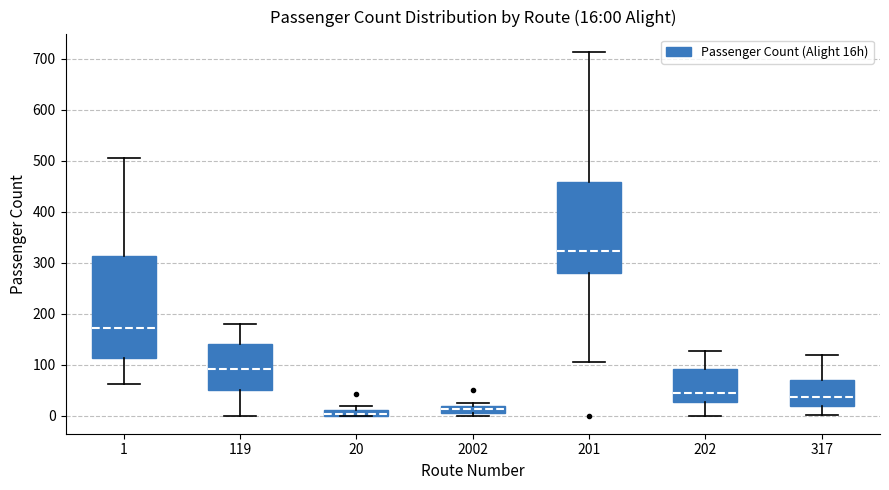

Which box has the highest median line?

201